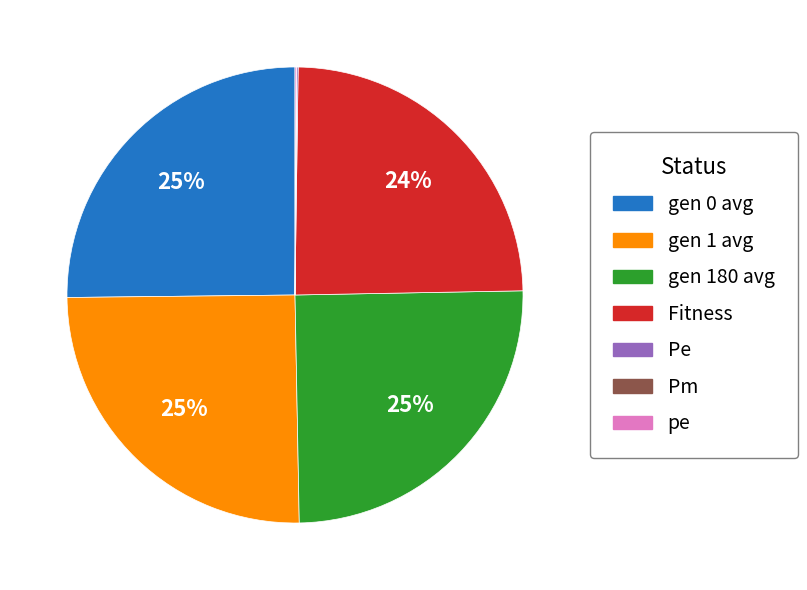

Does gen 180 avg represent more than half of the total?

No